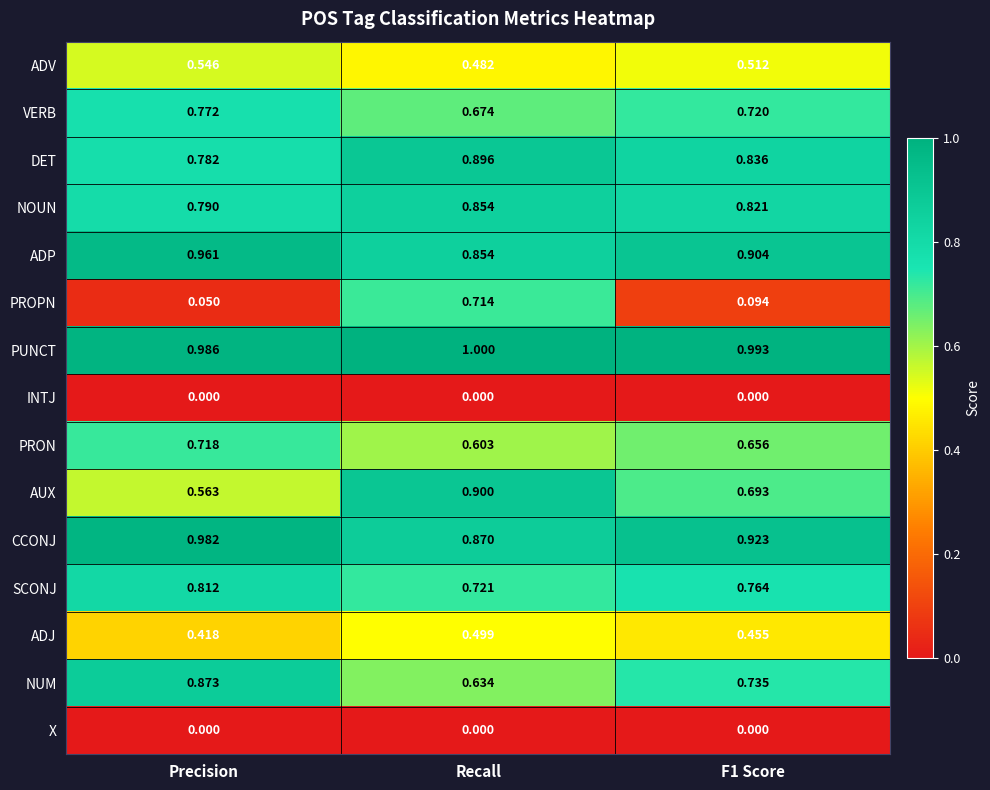

Which series changed the most between Recall and F1 Score?

PROPN